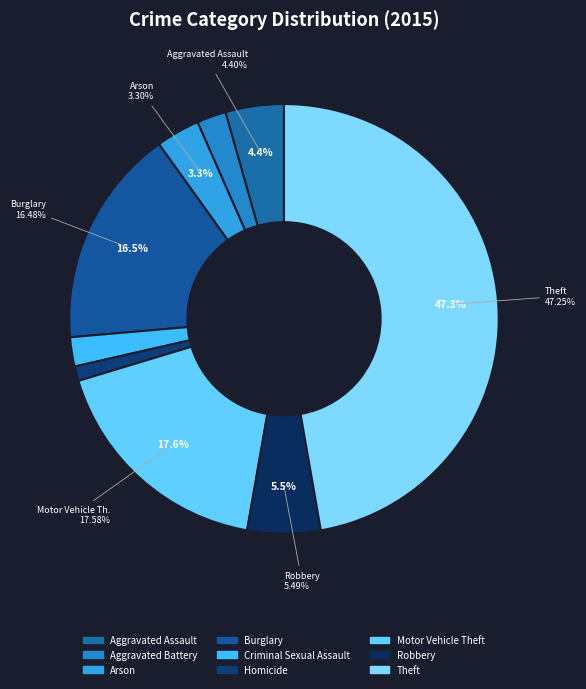

Rank the categories by value from lowest to highest.

Homicide, Aggravated Battery, Criminal Sexual Assault, Arson, Aggravated Assault, Robbery, Burglary, Motor Vehicle Theft, Theft